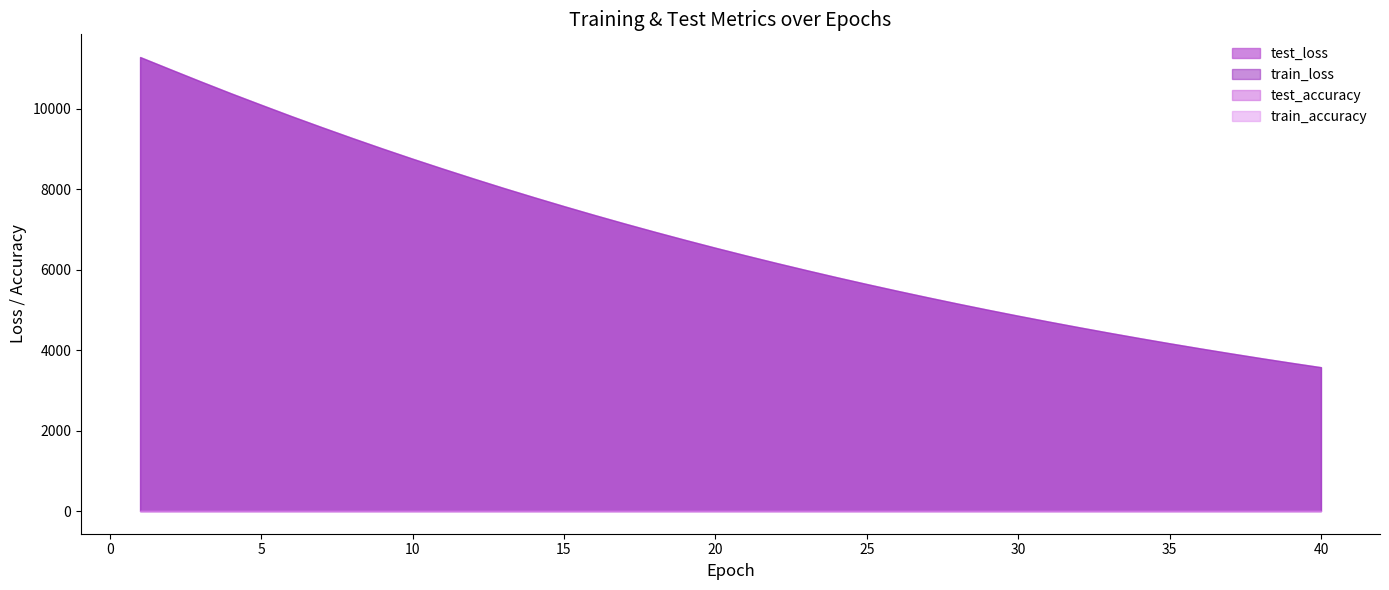

What is the value of the train_accuracy point at the 23rd from the left?

0.7